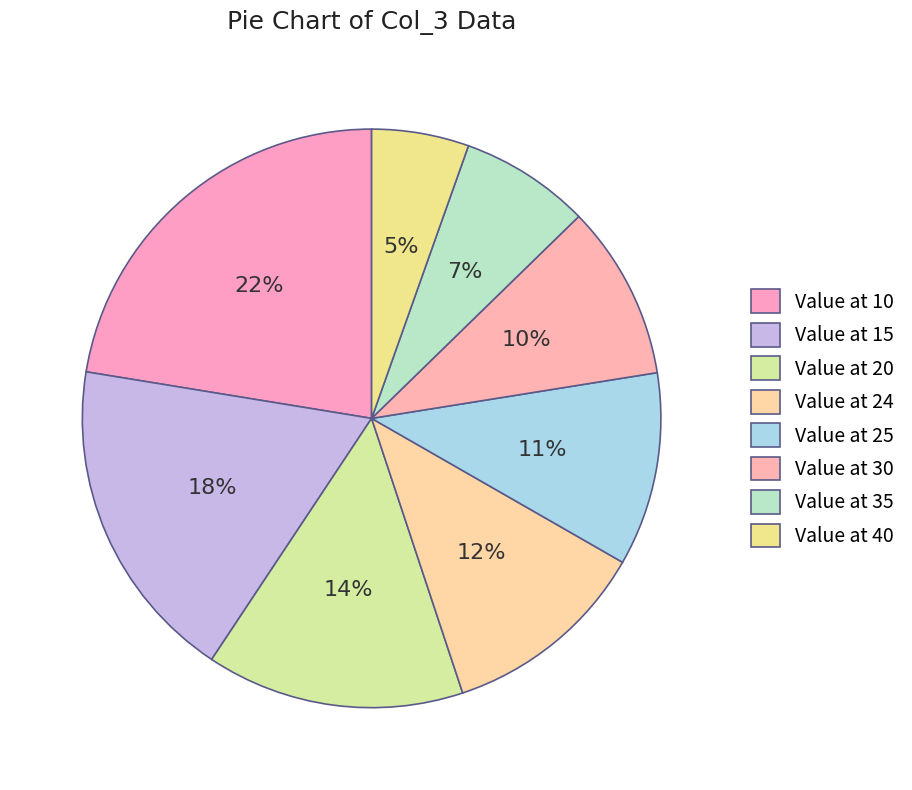

How many slices are in this pie chart?

8